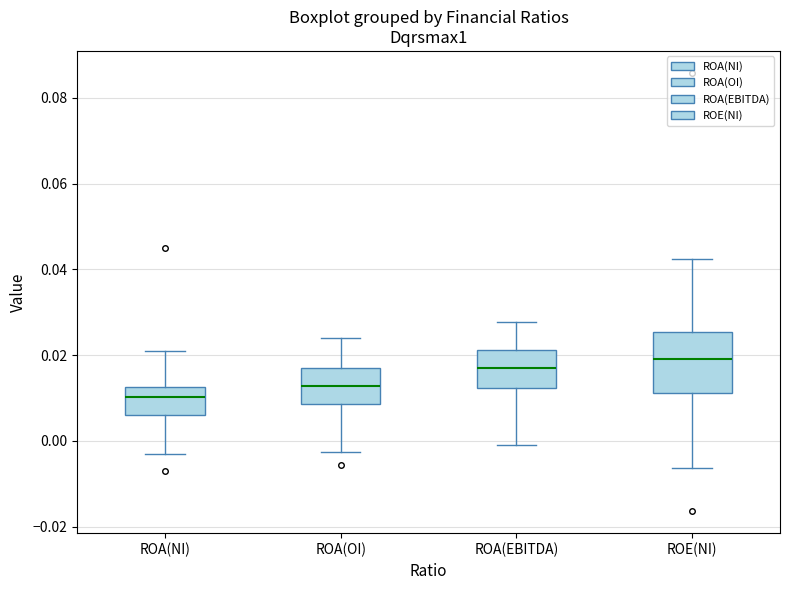

Which box's median line is the lowest?

ROA(NI)